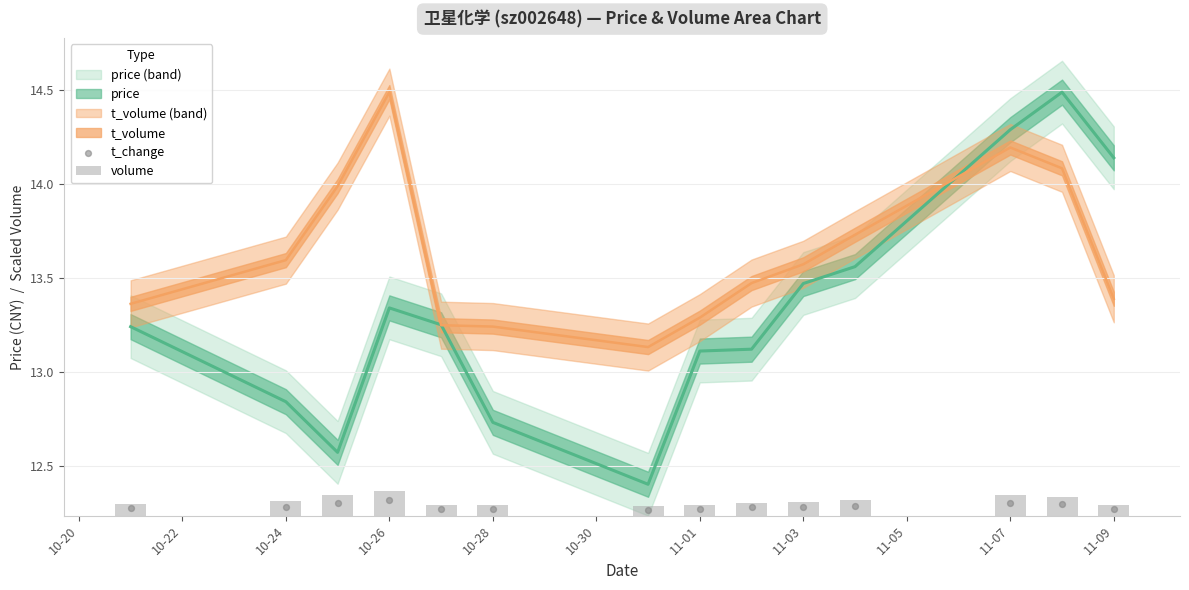

At how many categories does at least one series exceed 2?

14